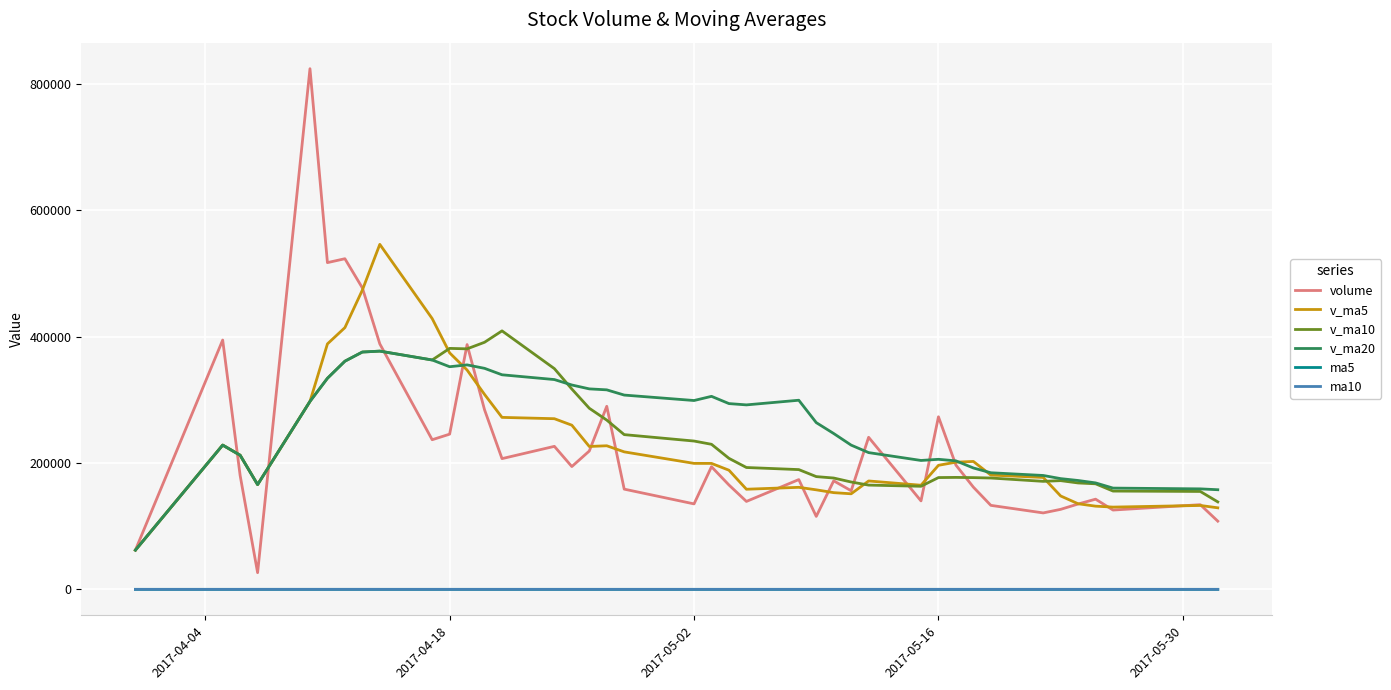

Which series has the widest spread of values?

volume